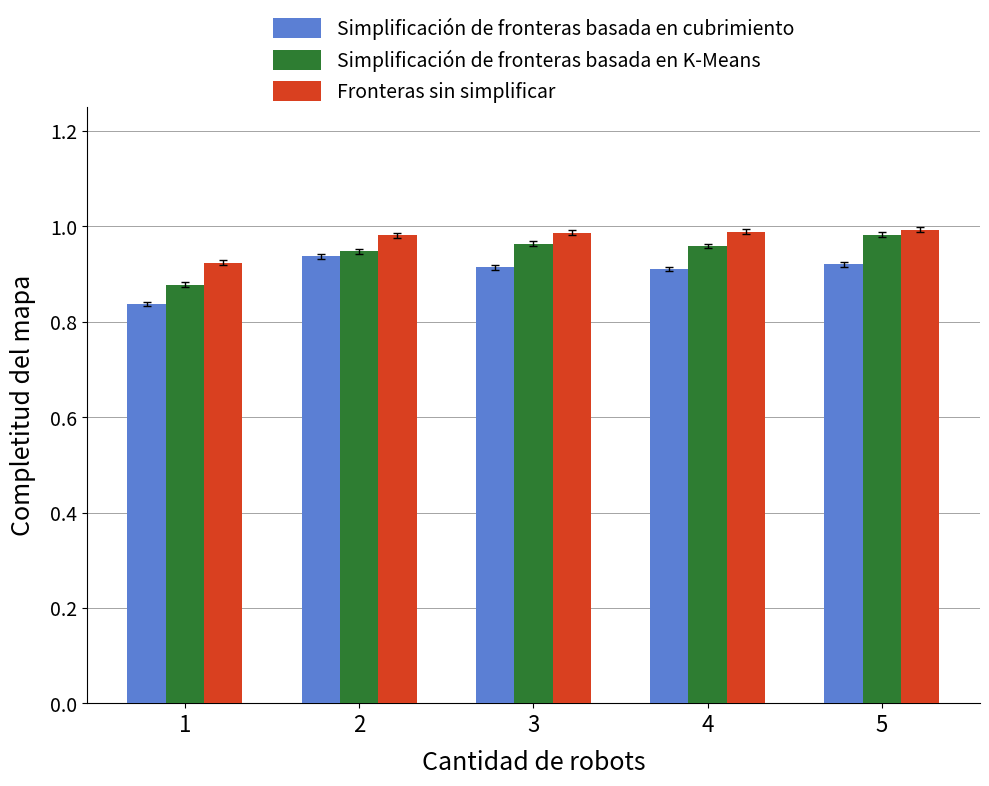

Is the value of Simplificación de fronteras basada en cubrimiento at 1 greater than the value of Fronteras sin simplificar at 2?

No